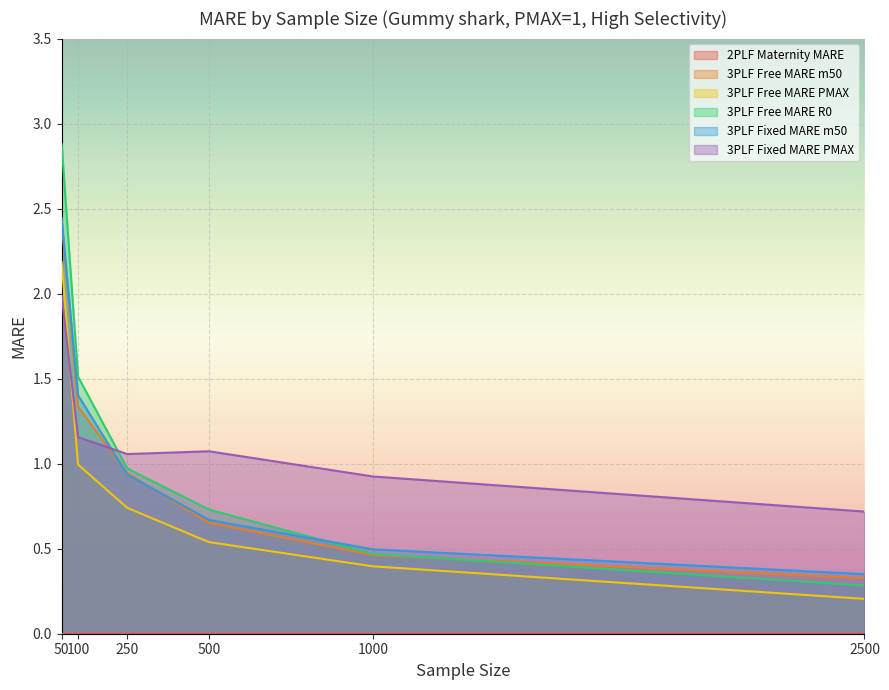

What is the spread (max minus min) of values at 2500?

0.5